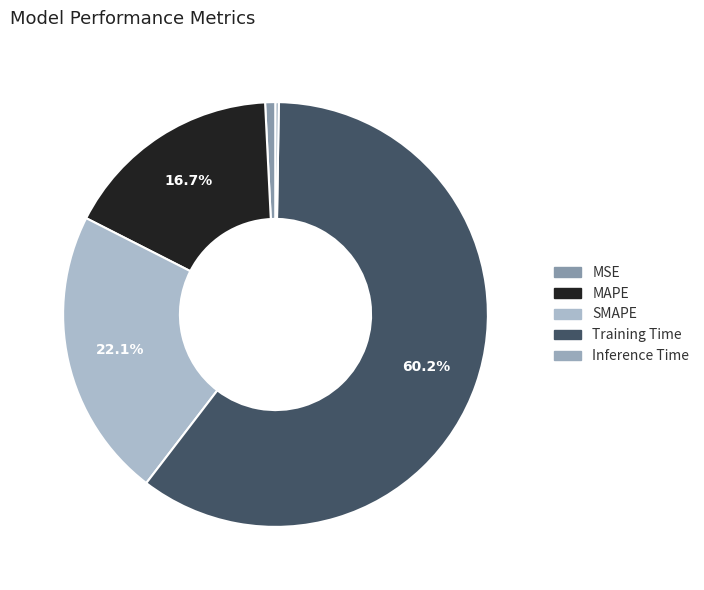

The Training Time slice represents 72% of the pie. True or false?

False